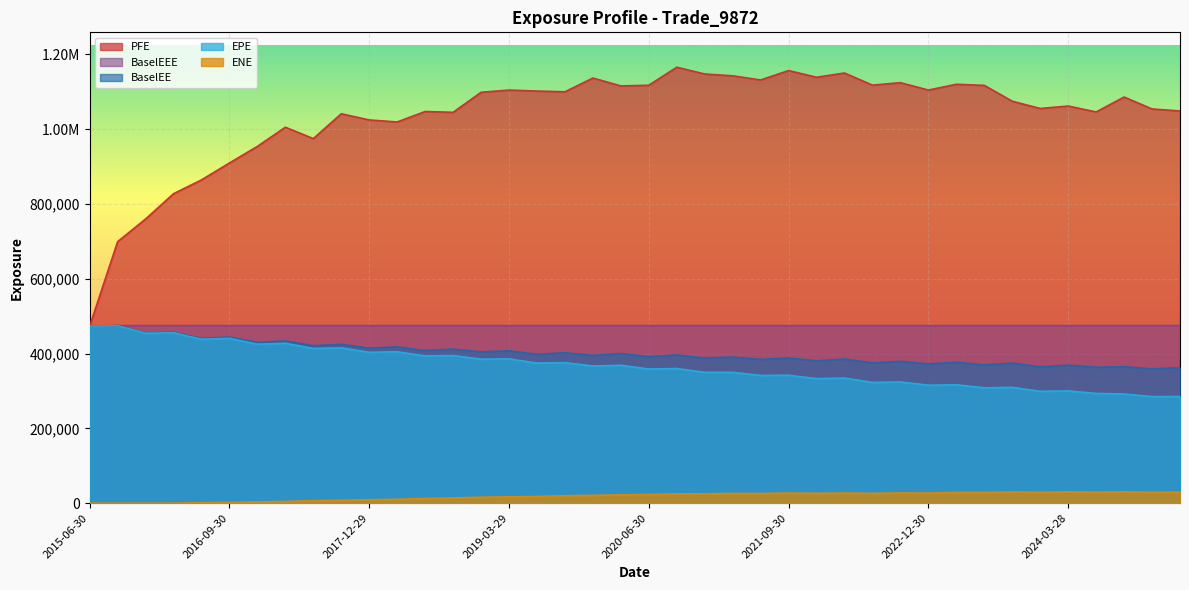

Between 2018-09-28 and 2022-06-30, which is larger?

2018-09-28